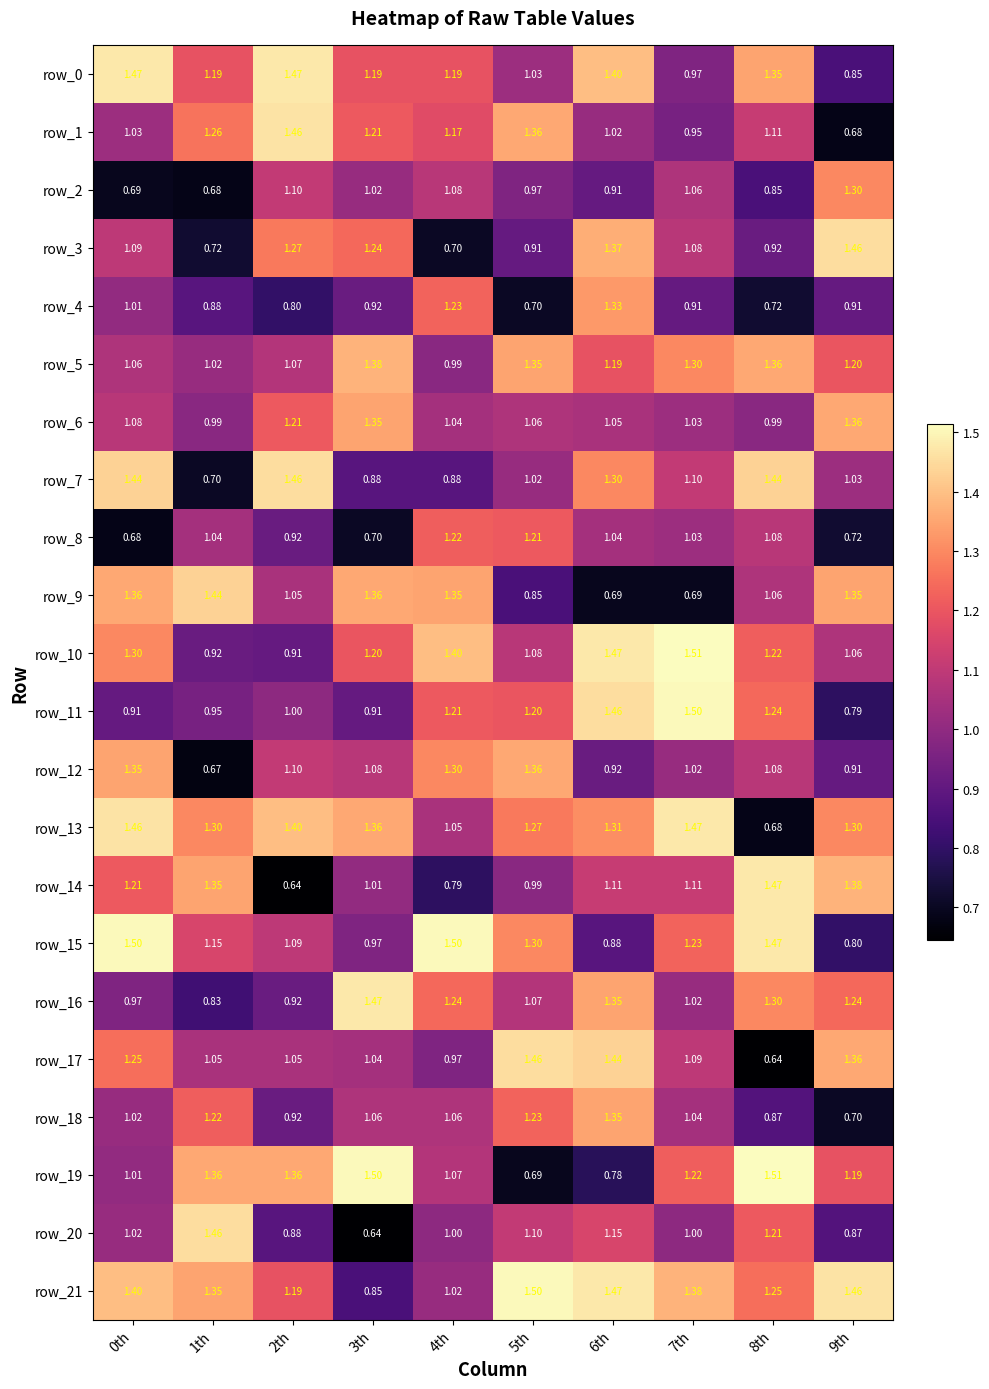

Is the value of row_13 at 9th greater than the value of row_20 at 6th?

Yes